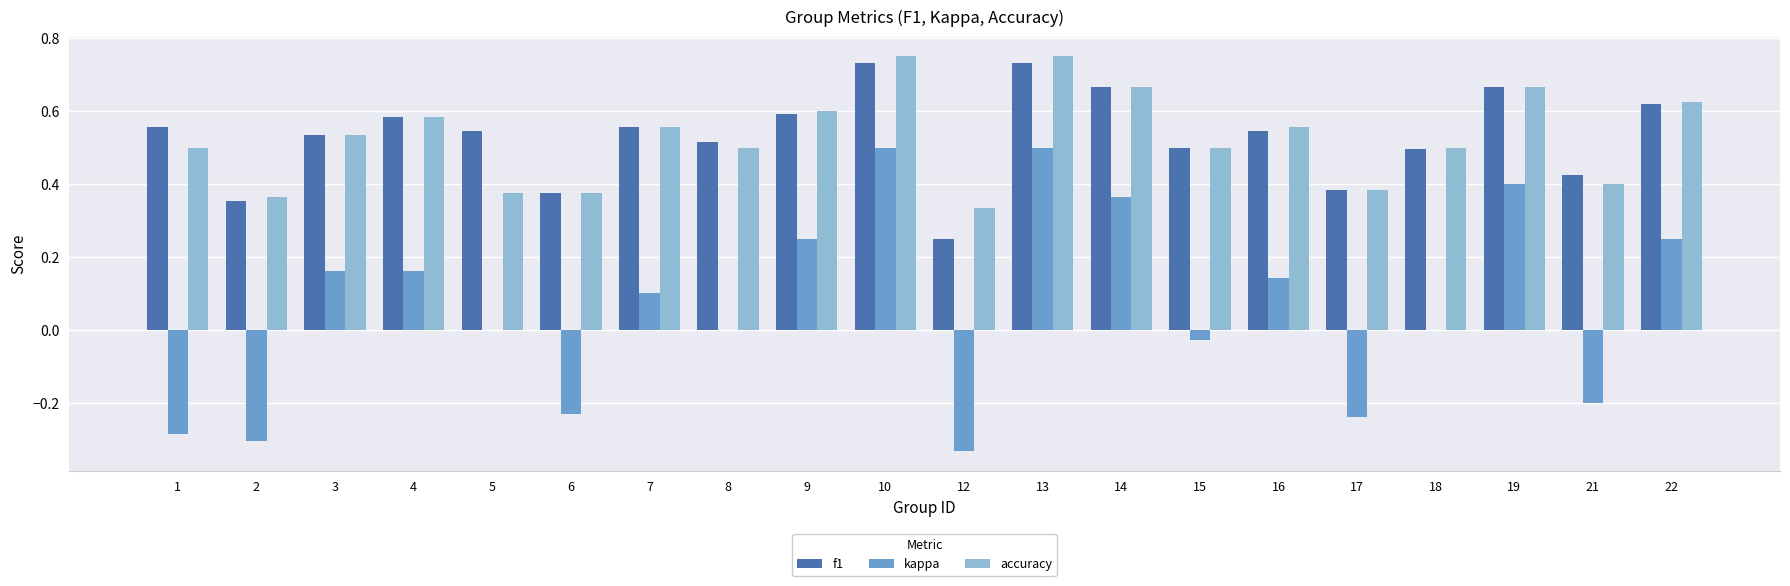

Is the value of f1 at 19 greater than the value of kappa at 3?

Yes